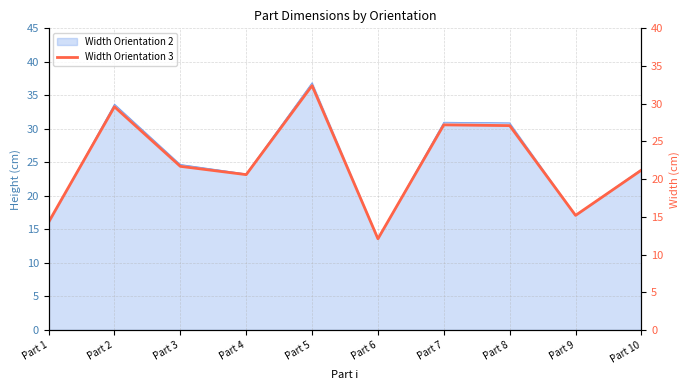

Where is the first local maximum?

Part 2